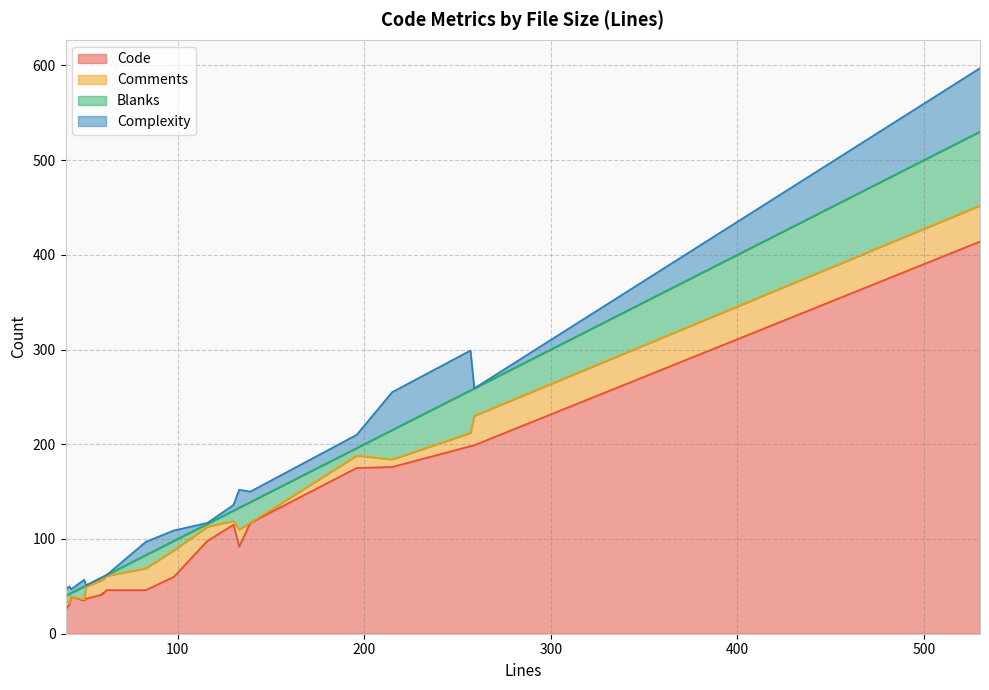

How many distinct data groups are displayed?

4